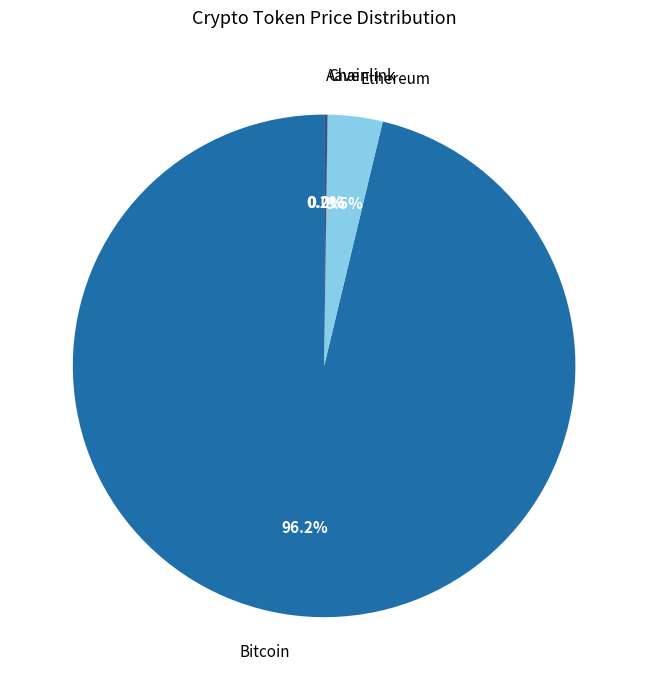

Is there any slice that represents more than half of the pie?

Yes